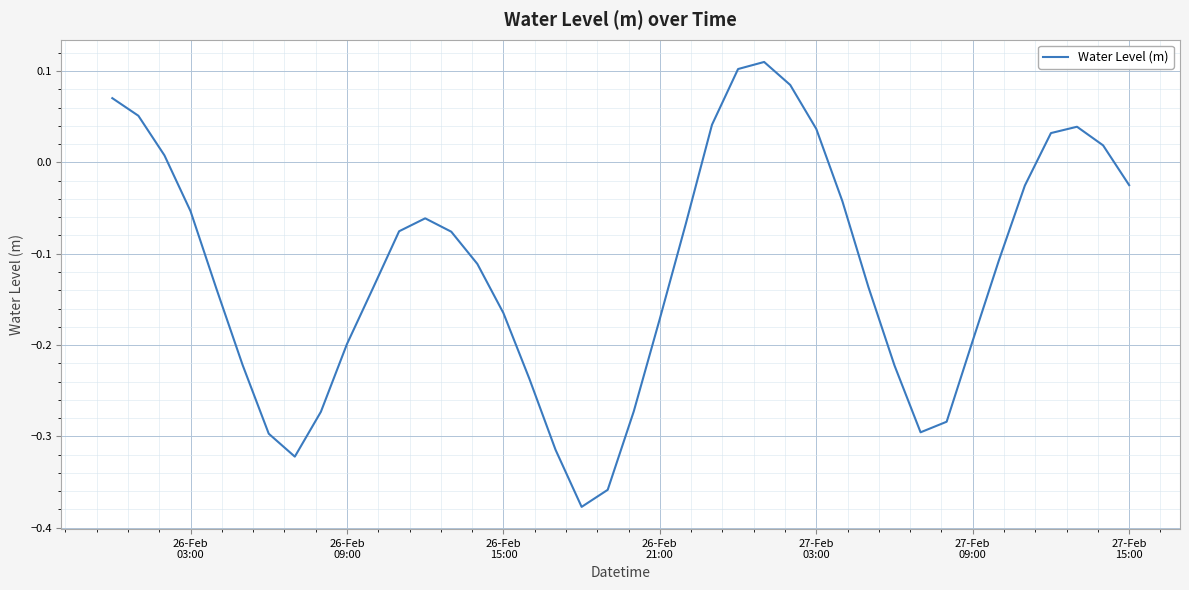

What is the difference between the maximum and minimum values?

0.5